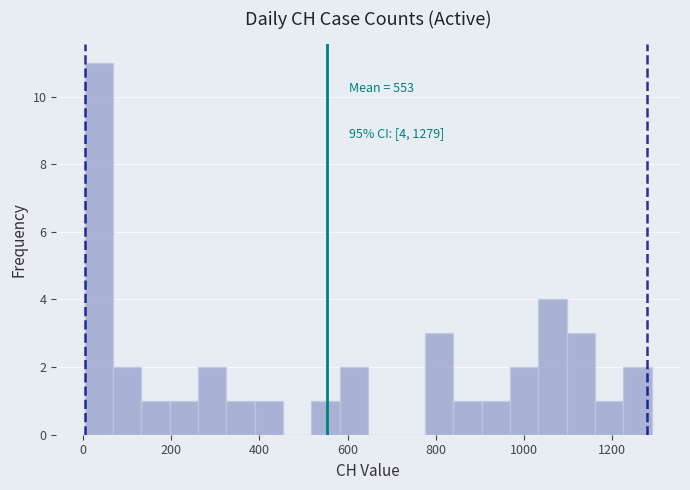

Read against the x-axis, roughly where is the centre of the tallest bar?

40